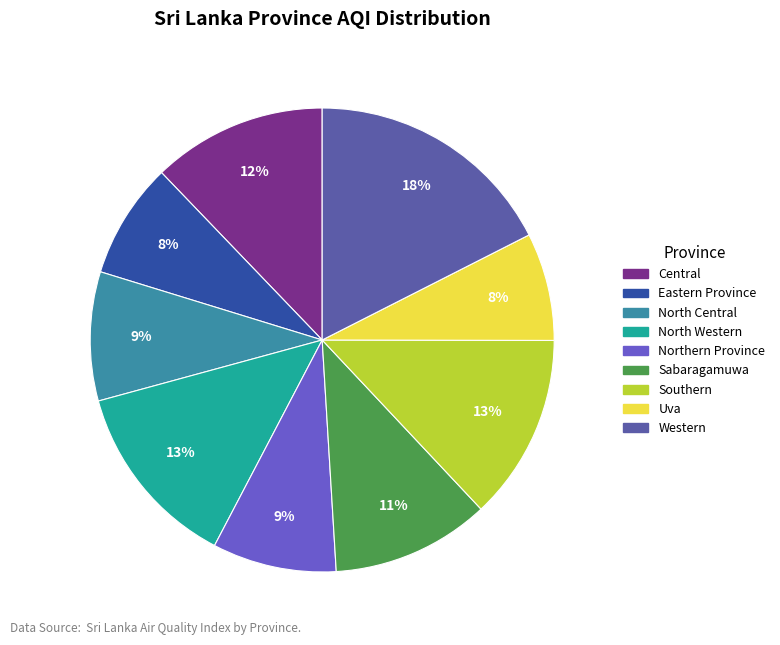

Is it true that Western is 18% of the pie?

True